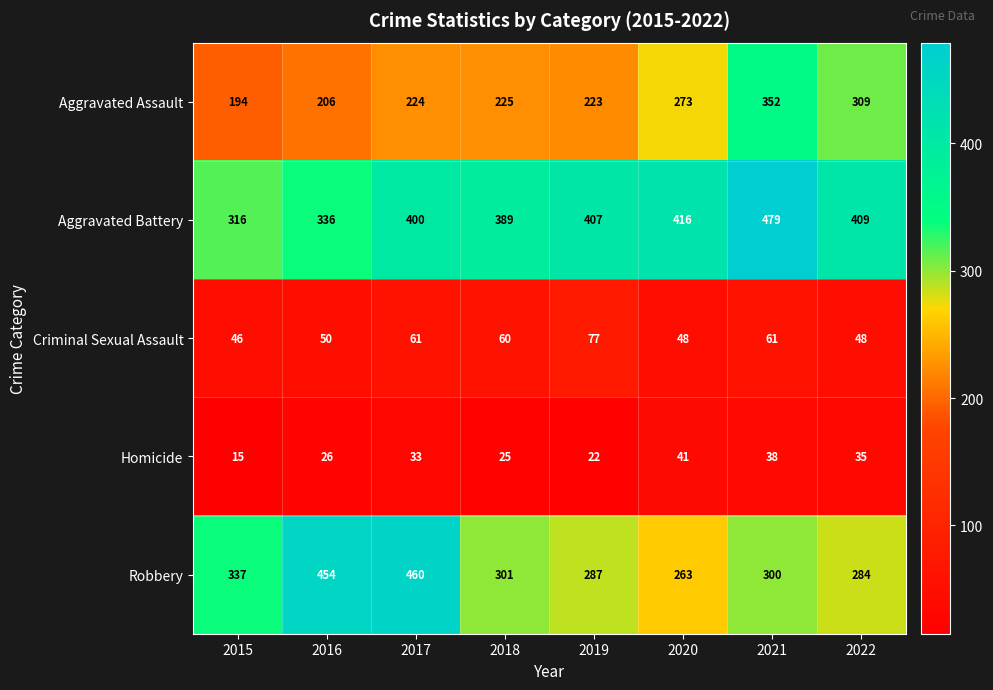

What is the spread (max minus min) of values at 2017?

427